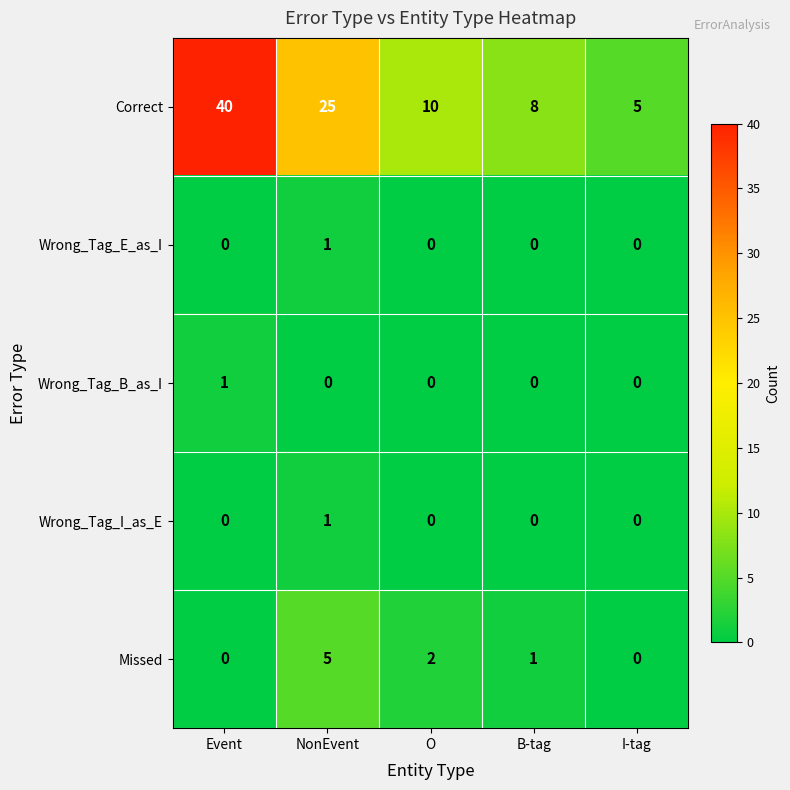

Which series has the largest total across all categories?

Correct